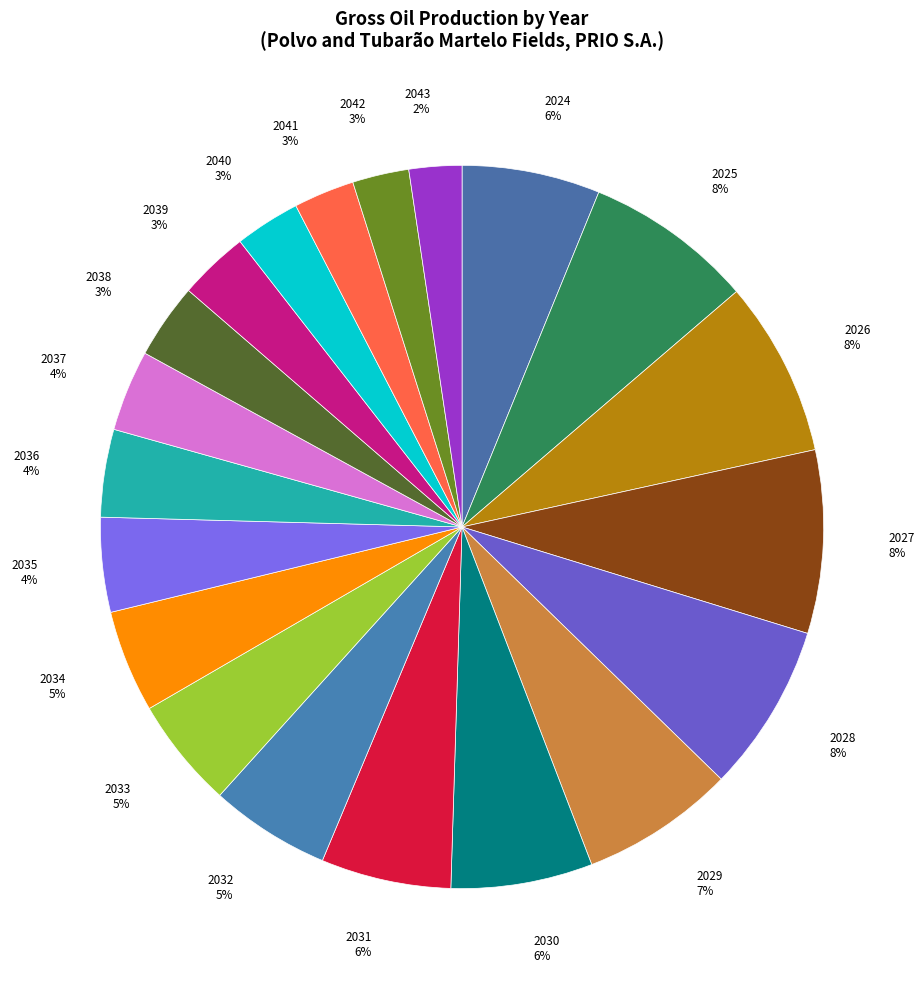

Is 2039 the majority of the pie?

No